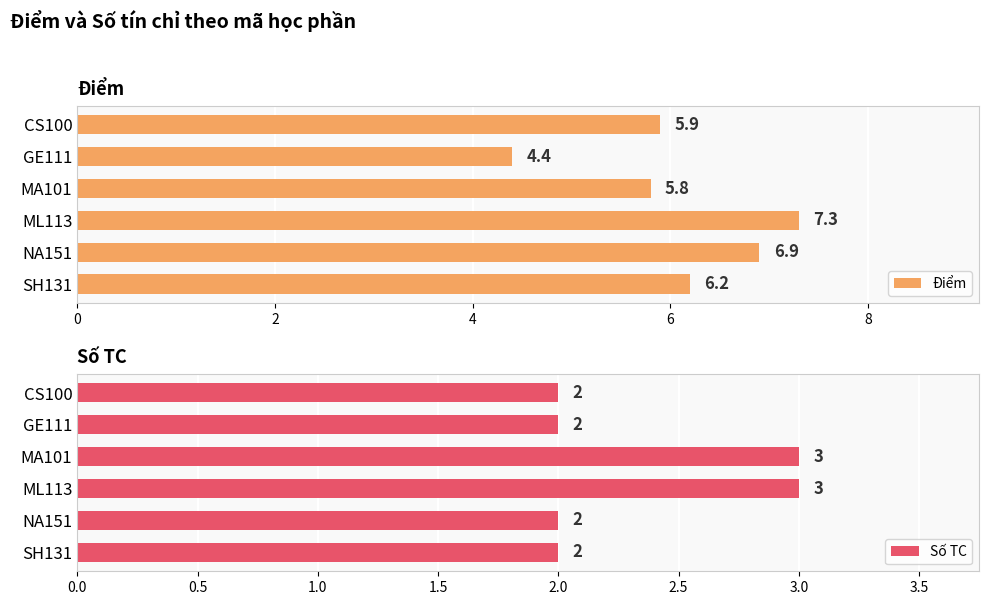

How many bars are there in total?

12